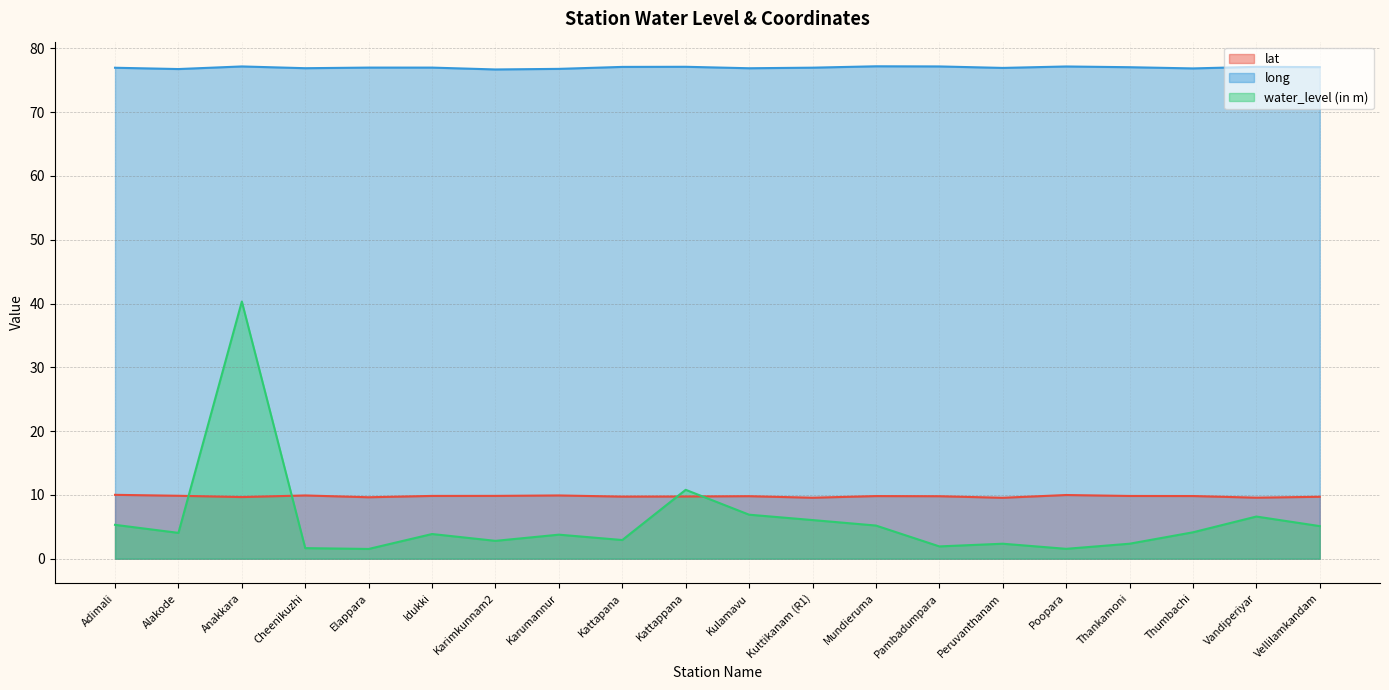

Reading left to right, list all the values displayed in this chart.

lat: Adimali=10.0	Alakode=9.9	Anakkara=9.7	Cheenikuzhi=9.9	Elappara=9.6	Idukki=9.8	Karimkunnam2=9.8	Karumannur=9.9	Kattapana=9.7	Kattappana=9.8	Kulamavu=9.8	Kuttikanam (R1)=9.6	Mundieruma=9.8	Pambadumpara=9.8	Peruvanthanam=9.5	Poopara=10.0	Thankamoni=9.8	Thumbachi=9.8	Vandiperiyar=9.6	Vellilamkandam=9.7
long: Adimali=77.0	Alakode=76.8	Anakkara=77.2	Cheenikuzhi=76.9	Elappara=77.0	Idukki=77.0	Karimkunnam2=76.7	Karumannur=76.8	Kattapana=77.1	Kattappana=77.1	Kulamavu=76.9	Kuttikanam (R1)=77.0	Mundieruma=77.2	Pambadumpara=77.2	Peruvanthanam=76.9	Poopara=77.2	Thankamoni=77.0	Thumbachi=76.8	Vandiperiyar=77.1	Vellilamkandam=77.0
water_level (in m): Adimali=5.3	Alakode=4.0	Anakkara=40.3	Cheenikuzhi=1.7	Elappara=1.5	Idukki=3.9	Karimkunnam2=2.8	Karumannur=3.8	Kattapana=2.9	Kattappana=10.8	Kulamavu=6.9	Kuttikanam (R1)=6.1	Mundieruma=5.2	Pambadumpara=1.9	Peruvanthanam=2.4	Poopara=1.6	Thankamoni=2.4	Thumbachi=4.1	Vandiperiyar=6.6	Vellilamkandam=5.1